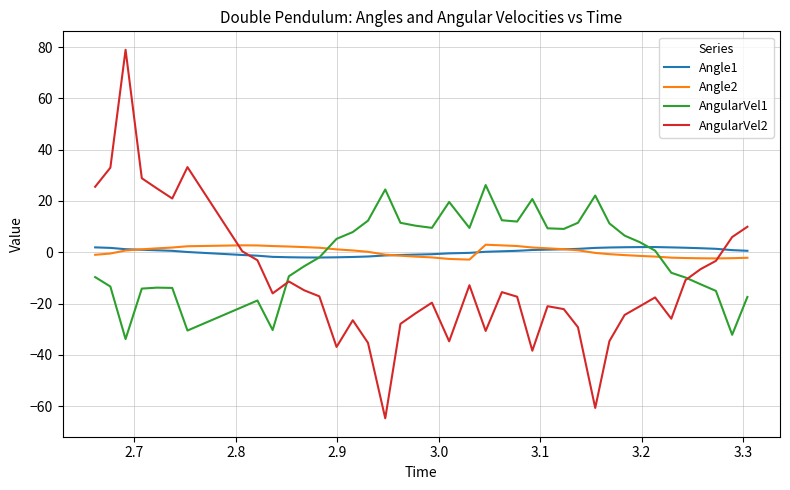

What is the difference between the second highest and second lowest values in the Angle2 series?

5.3